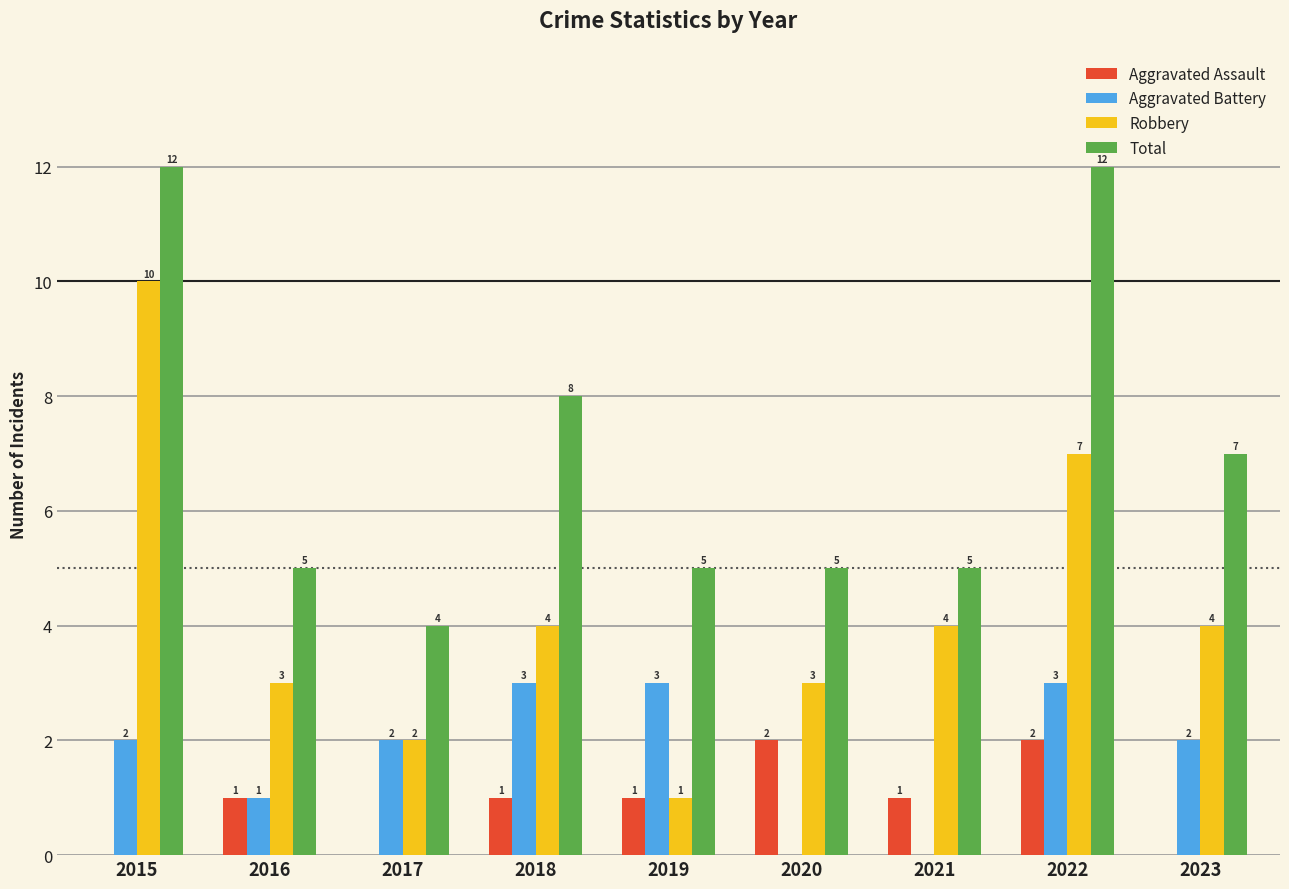

Between 2019 and 2022, which series saw the biggest shift?

Total